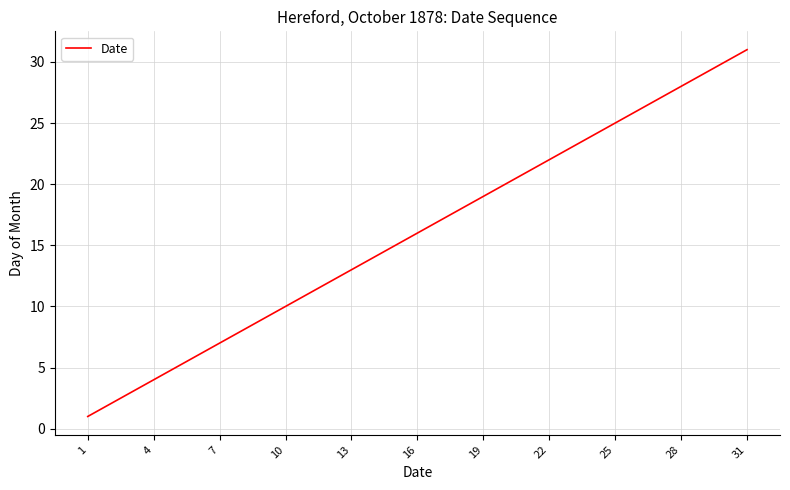

How many lines are shown in the chart?

1